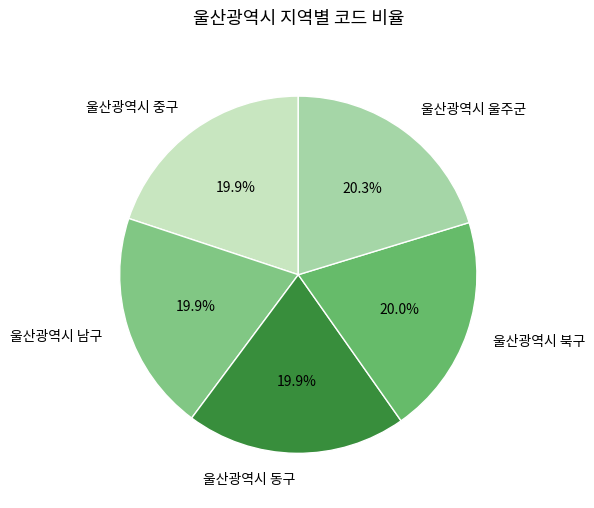

What portion of the pie excludes 울산광역시 남구?

80.1%